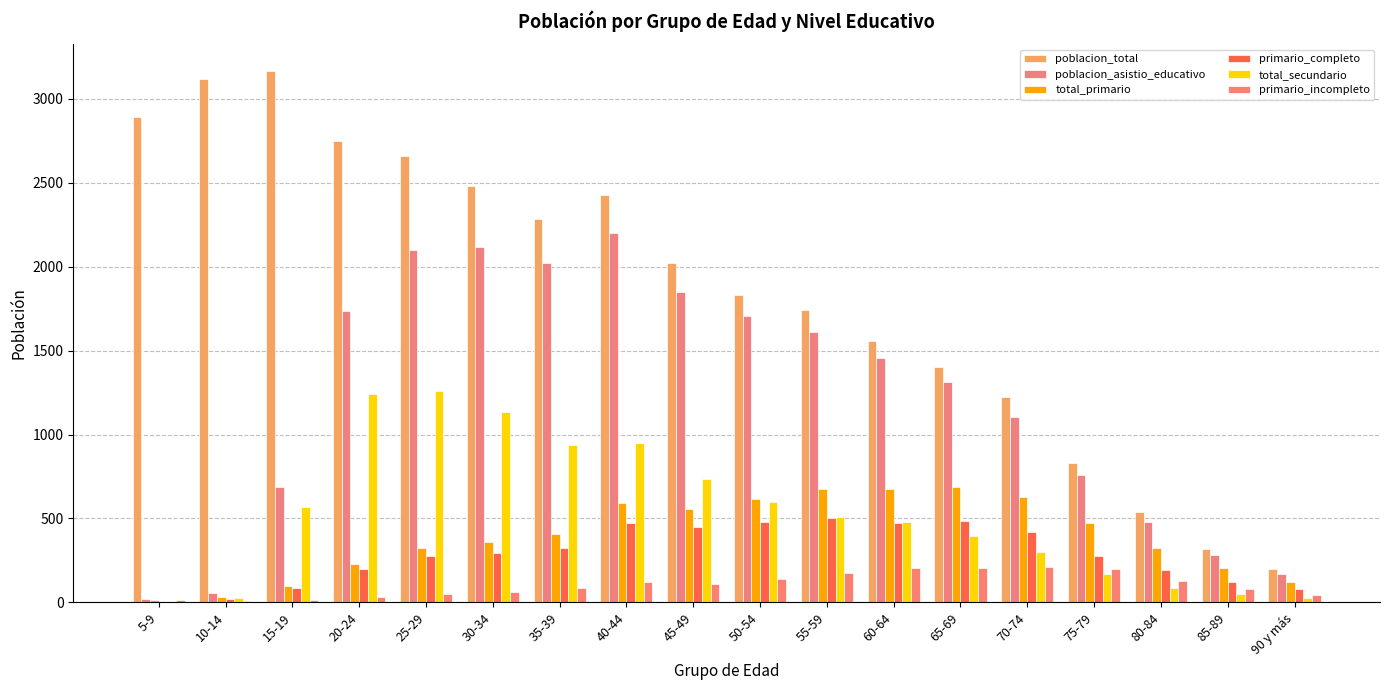

What is the approximate value of poblacion_total at 60-64, to the nearest 50?

1550